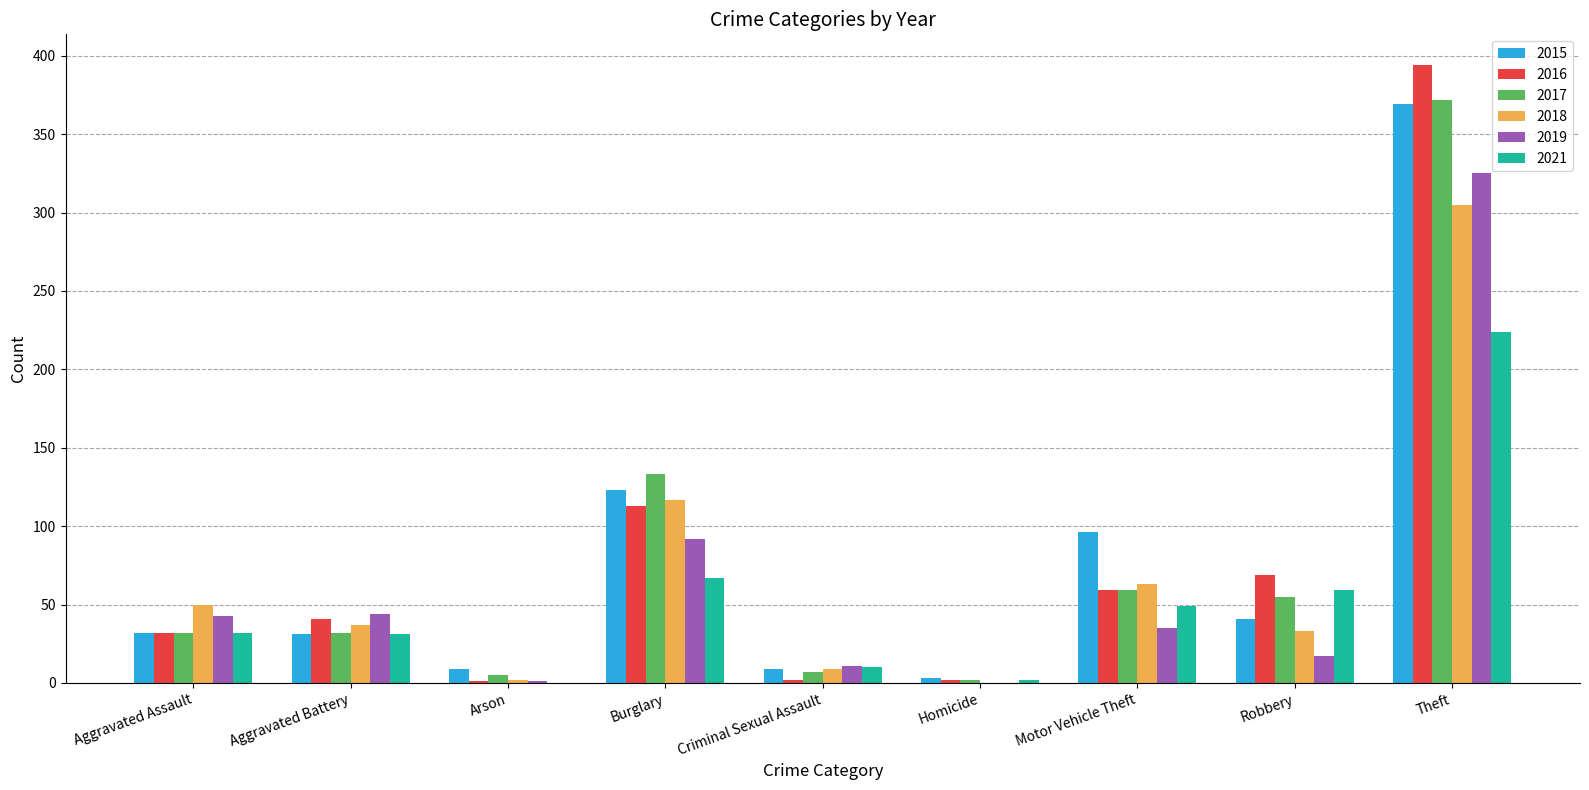

Is the value of 2016 at Theft greater than the value of 2018 at Robbery?

Yes